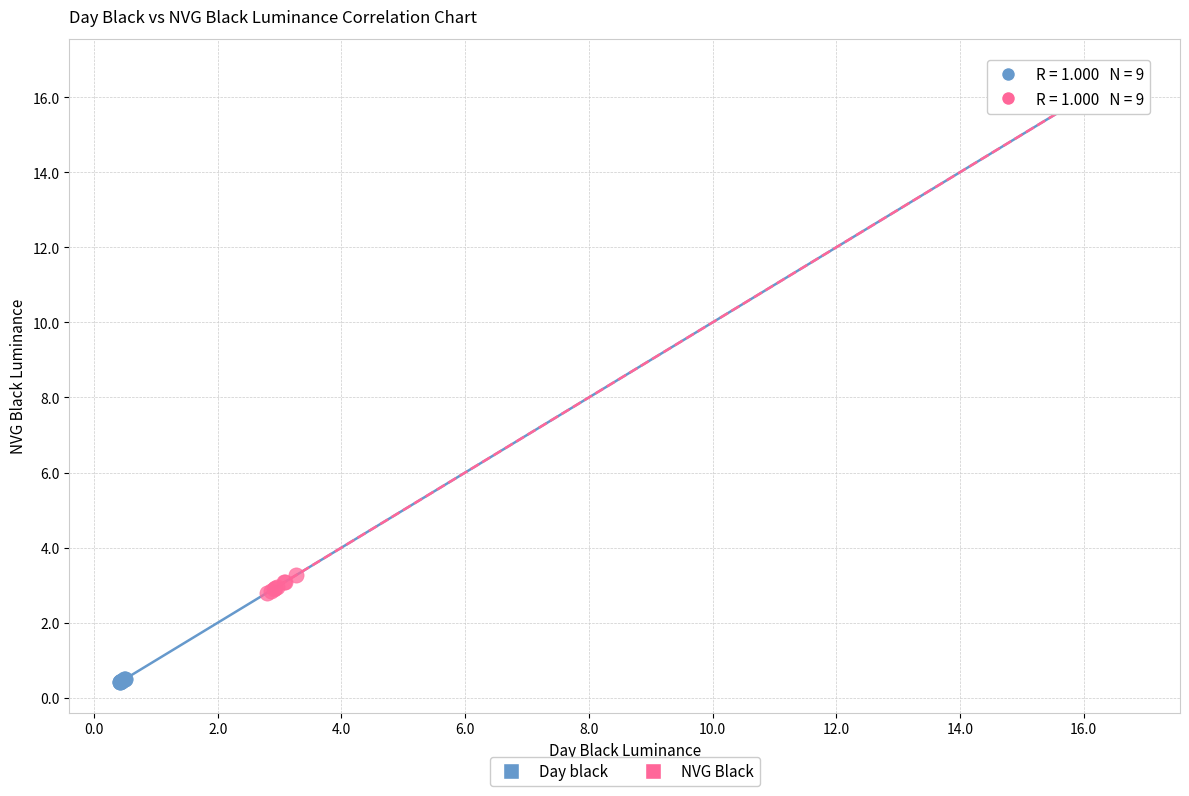

Which series contains the lowest Y value?

Day black